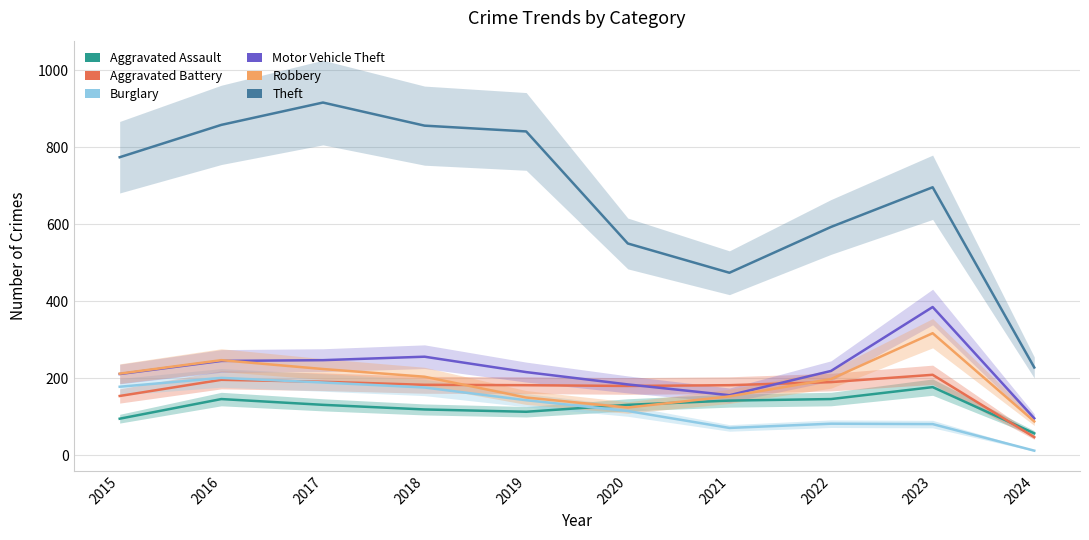

Where is Aggravated Assault nearest to the value 117?

2018